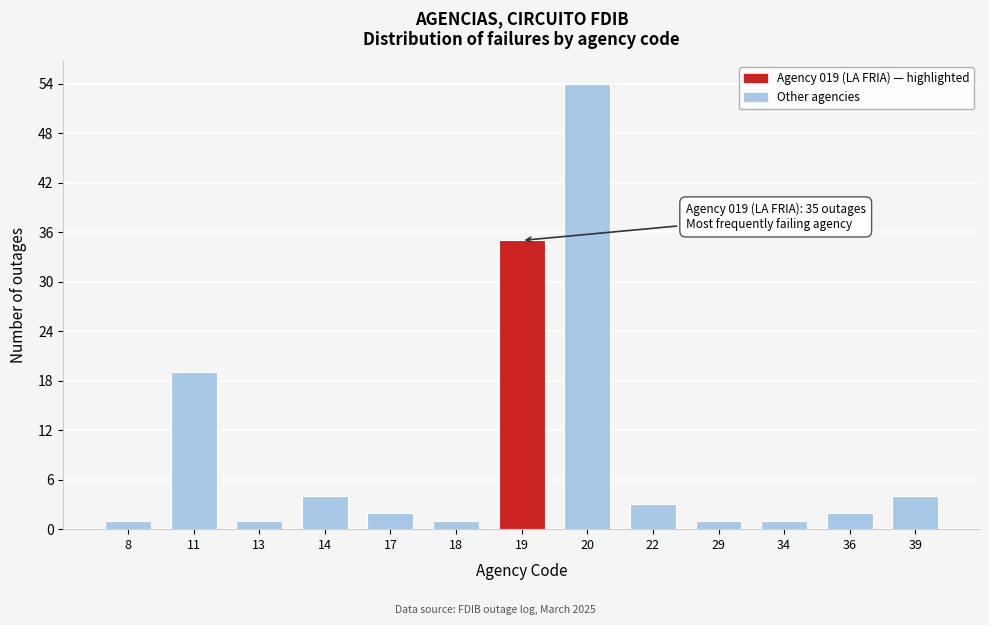

Reading right to left, what are all the values shown in this chart?

4	2	1	1	3	54	35	1	2	4	1	19	1